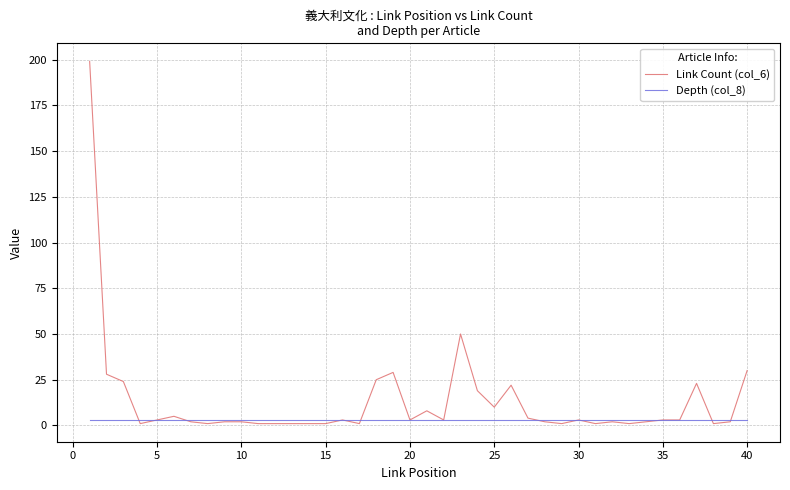

Reading right to left, list all the values displayed in this chart.

Link Count (col_6): 30	2	1	23	3	3	2	1	2	1	3	1	2	4	22	10	19	50	3	8	3	29	25	1	3	1	1	1	1	1	2	2	1	2	5	3	1	24	28	199
Depth (col_8): 3	3	3	3	3	3	3	3	3	3	3	3	3	3	3	3	3	3	3	3	3	3	3	3	3	3	3	3	3	3	3	3	3	3	3	3	3	3	3	3